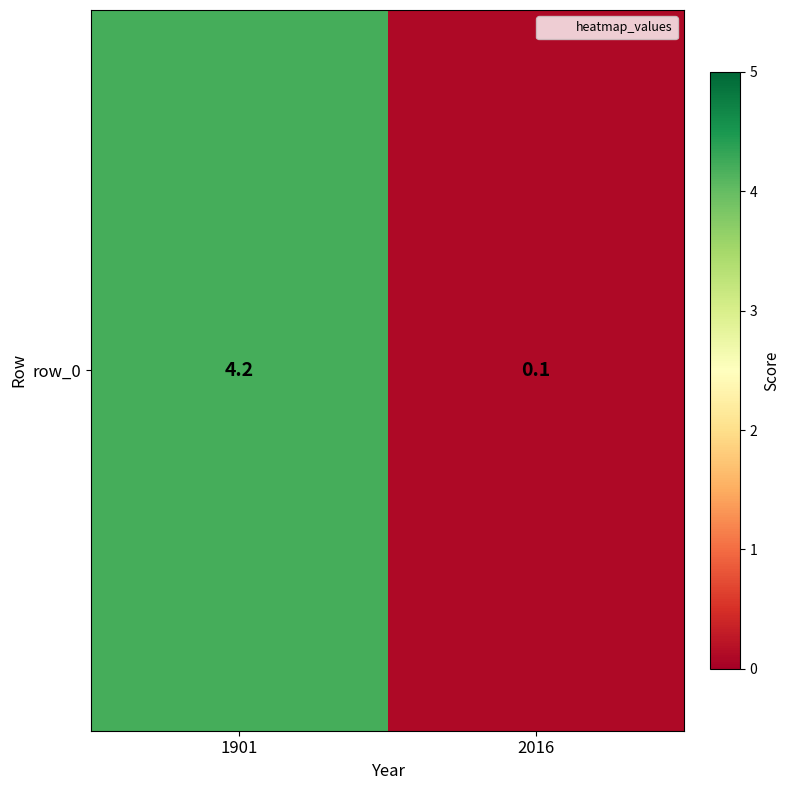

True or false: the data shows 4.2 at 1901.

True